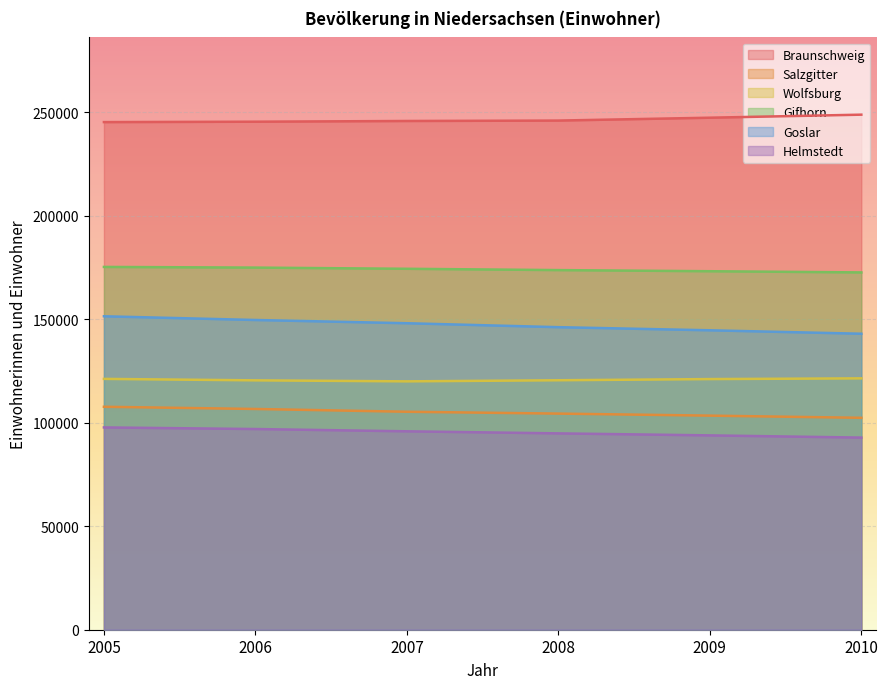

In Wolfsburg, how many points are lower than both neighbors (excluding endpoints)?

1